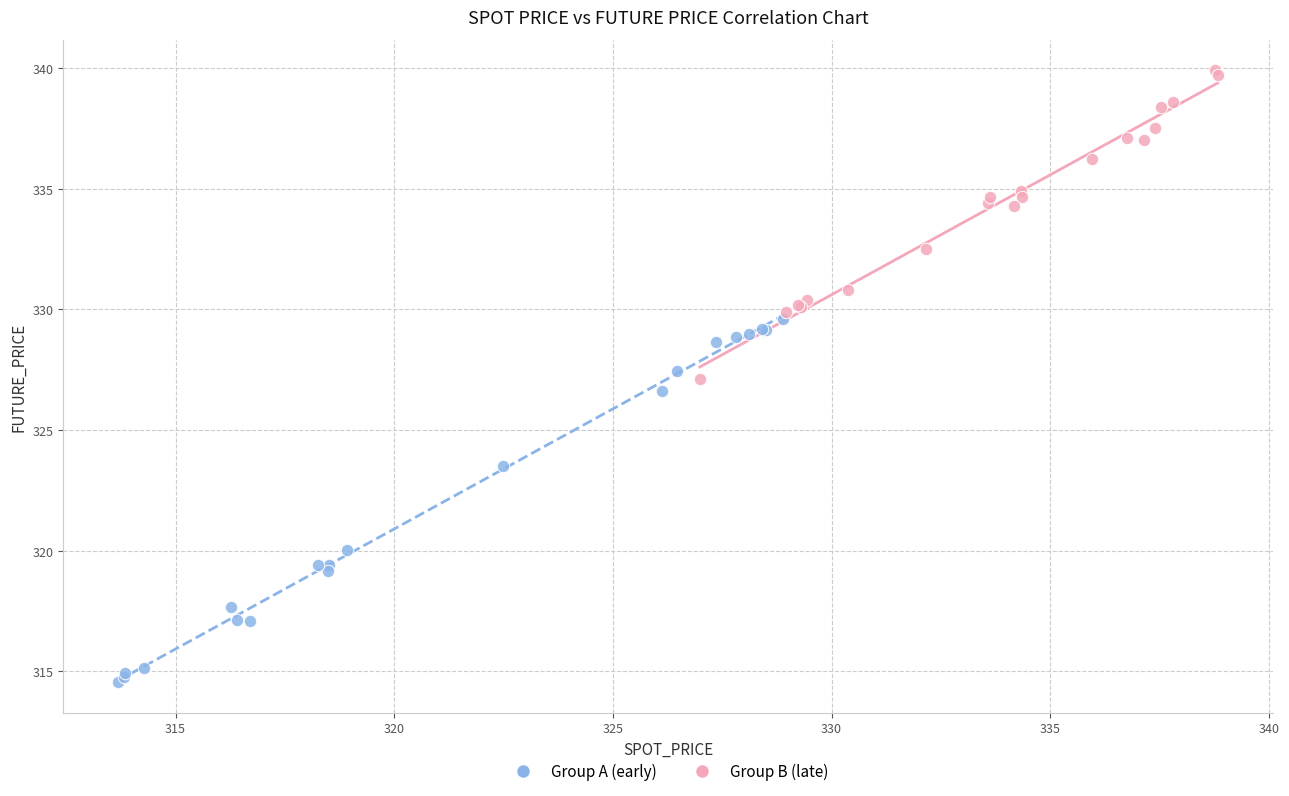

What are all the series names shown in the legend?

Group A (early), Group B (late)